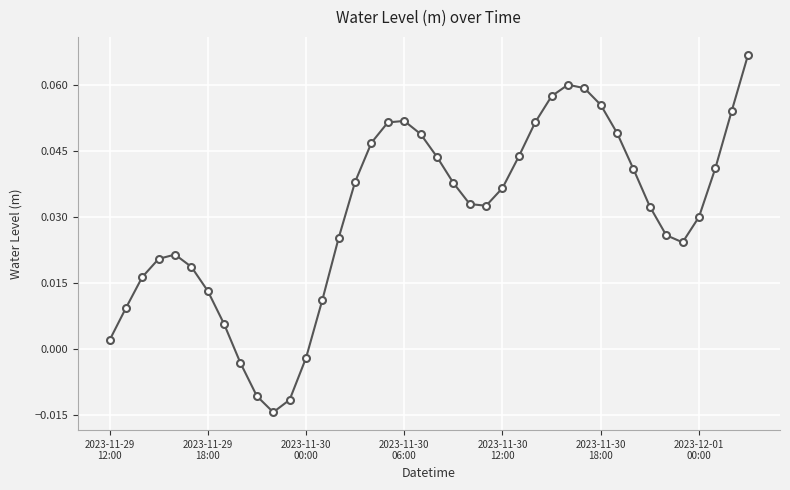

What is the sum of all values?

1.2